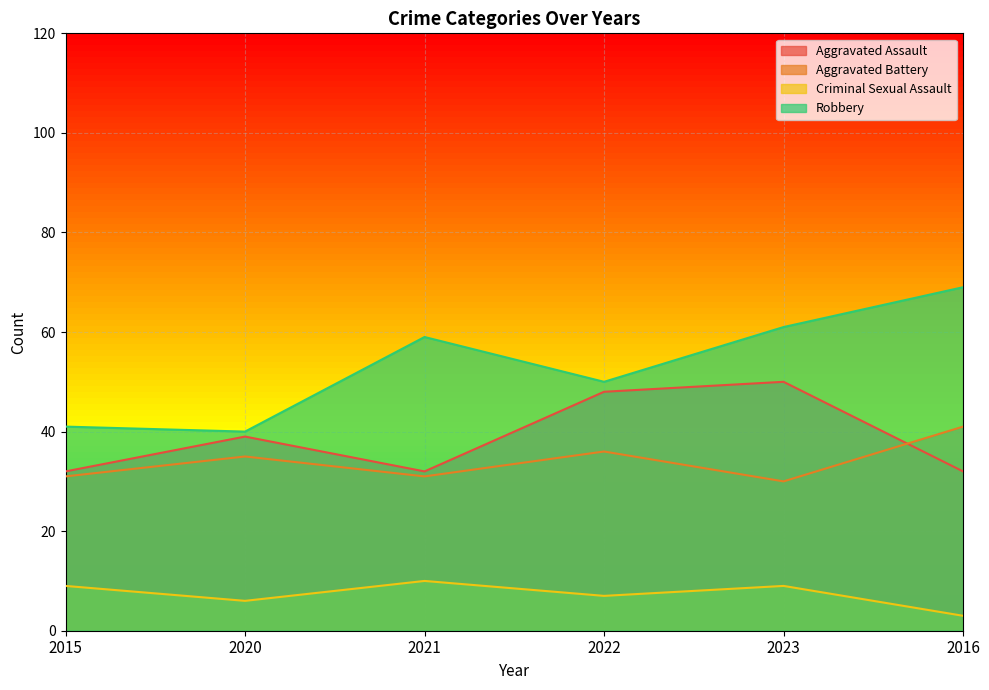

What is the label of the 4th point from the right?

2021